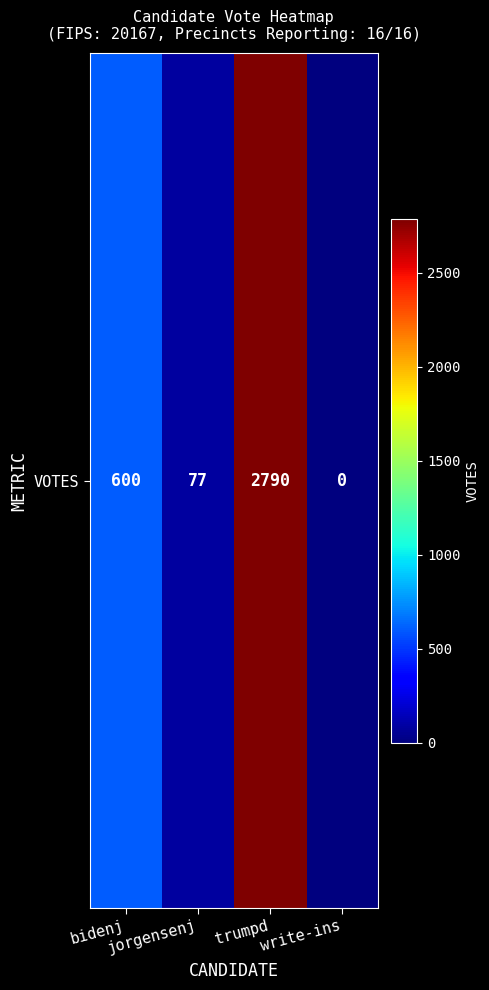

What is the difference between the values at jorgensenj and bidenj?

523